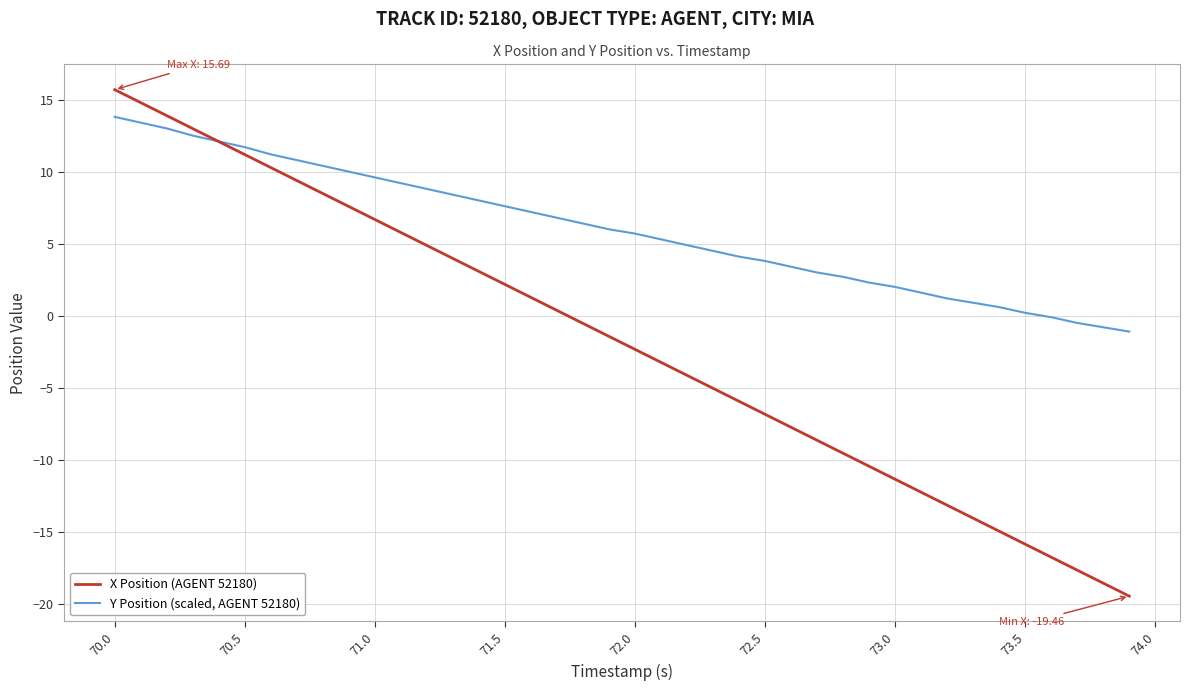

After their last crossing, which series has the higher values: X Position (AGENT 52180) or Y Position (scaled, AGENT 52180)?

Y Position (scaled, AGENT 52180)